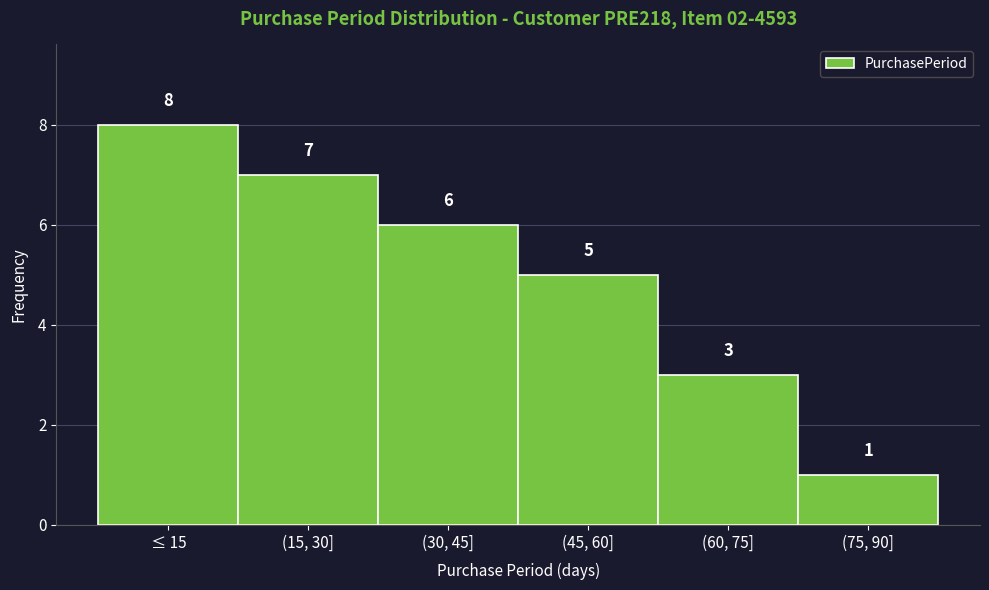

Reading left to right, list all the values displayed in this chart.

8	7	6	5	3	1